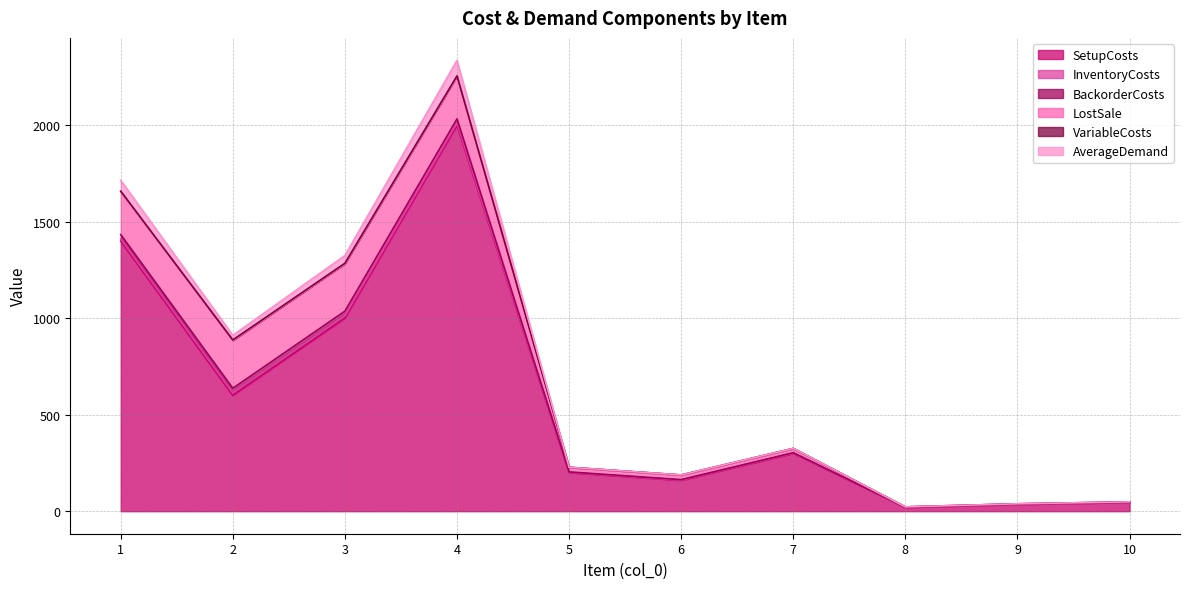

Reading left to right, what are all the values shown in this chart?

SetupCosts: 1400.0	600.0	1000.0	2000.0	200.0	160.0	300.0	20.0	36.0	46.0
InventoryCosts: 11.2	12.4	12.3	11.1	1.2	1.2	1.1	0.1	0.1	0.1
BackorderCosts: 22.4	24.8	24.6	22.2	2.4	2.4	2.2	0.2	0.2	0.2
LostSale: 224.0	248.0	246.0	222.0	24.0	24.0	22.0	2.0	2.0	2.0
VariableCosts: 1.2	2.4	2.3	1.1	0.2	0.2	0.1	0.0	0.0	0.0
AverageDemand: 56.0	24.0	40.0	80.0	0.0	0.0	0.0	0.0	0.0	0.0